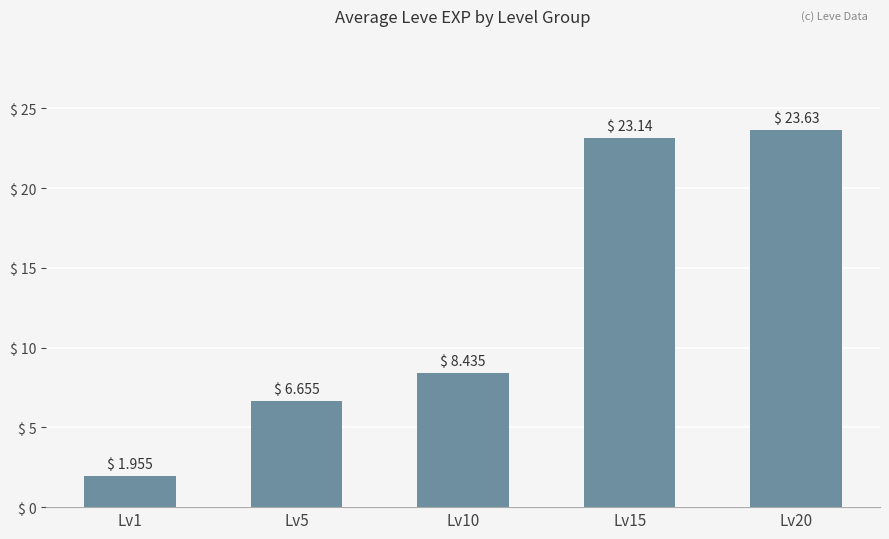

How many series are shown in this chart?

1